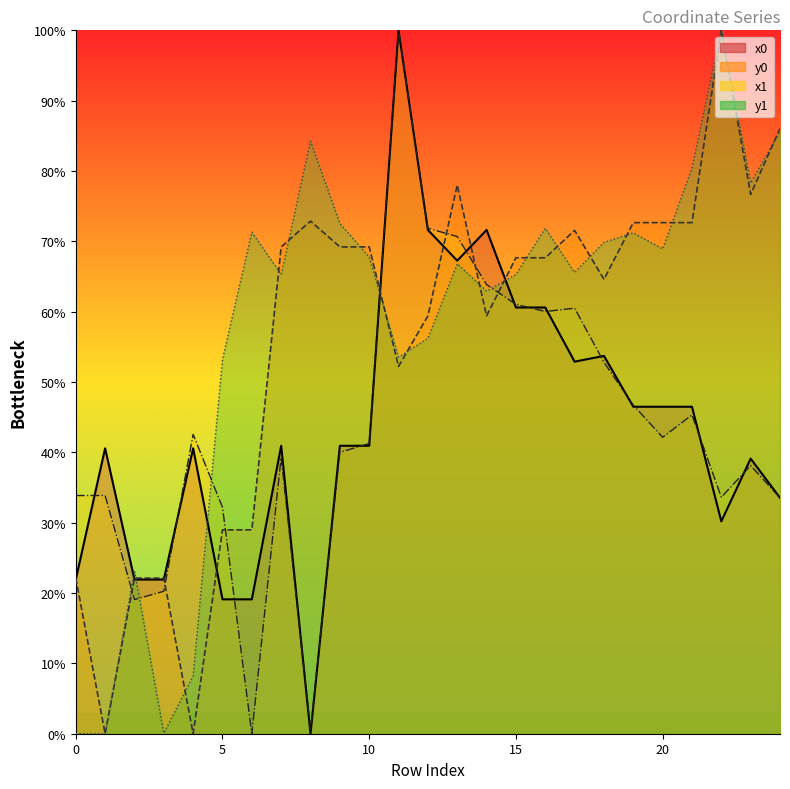

True or false: x1 has more than 0 interior local peaks.

True